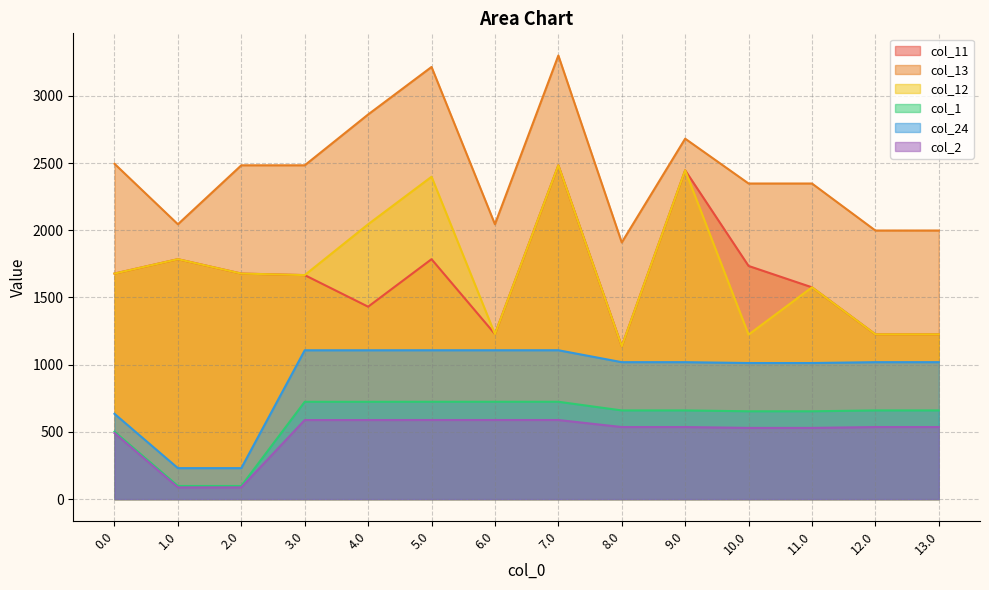

How many values in the col_24 series exceed 1018?

9